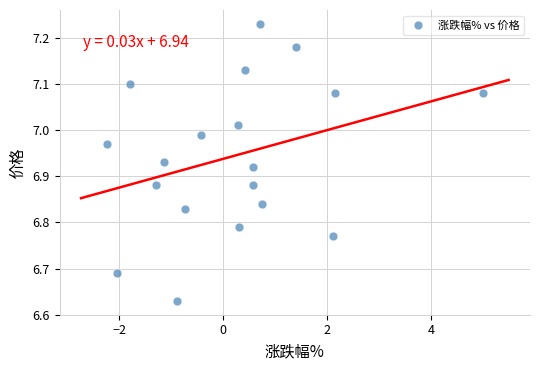

What is the range of Y values (max minus min)?

0.6